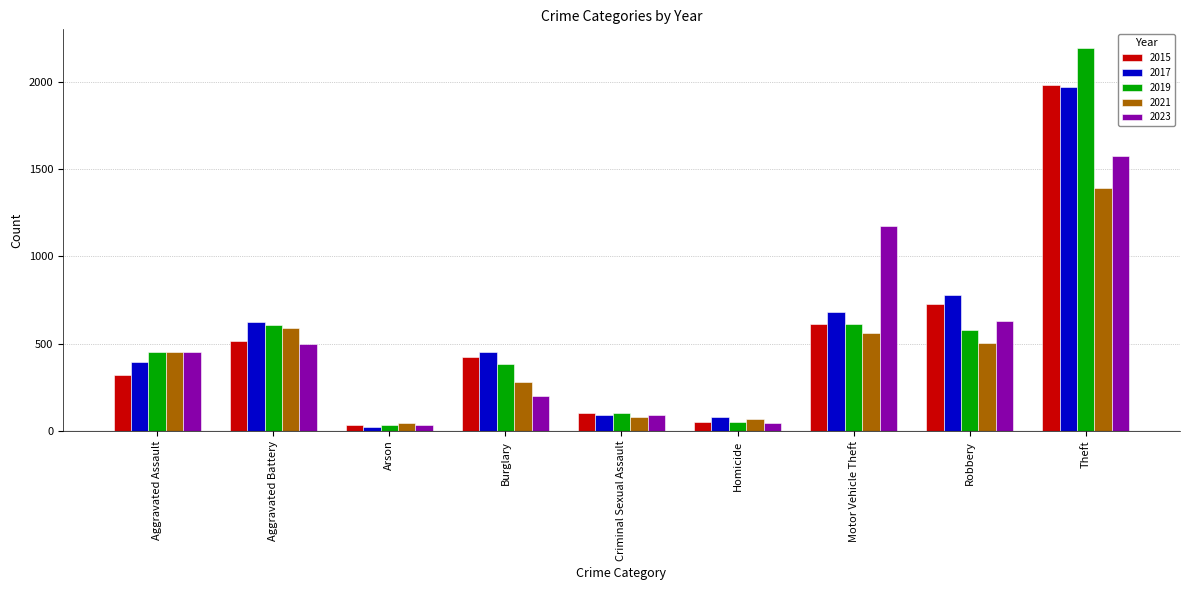

How many distinct data groups are displayed?

5